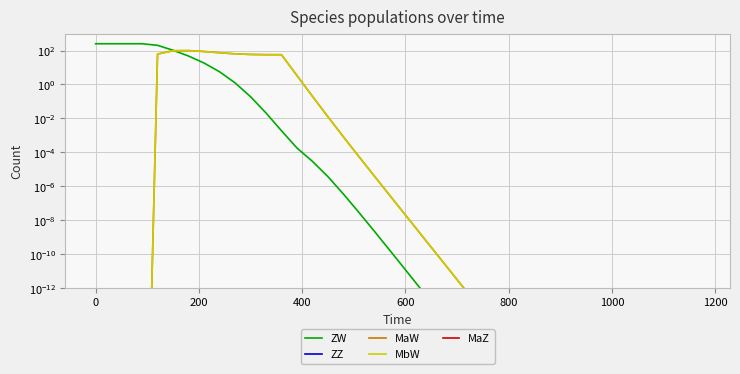

True or false: MbW and MaZ cross at least once.

False